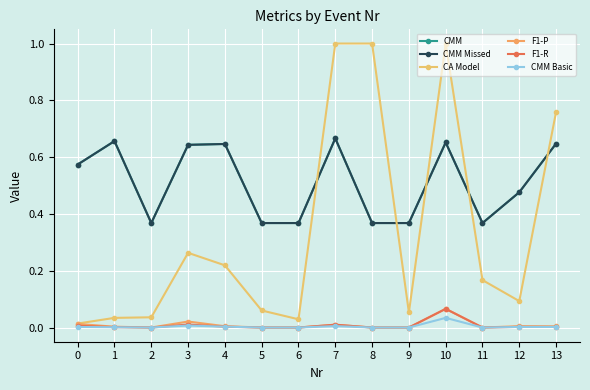

At how many categories does at least one series exceed 0?

14